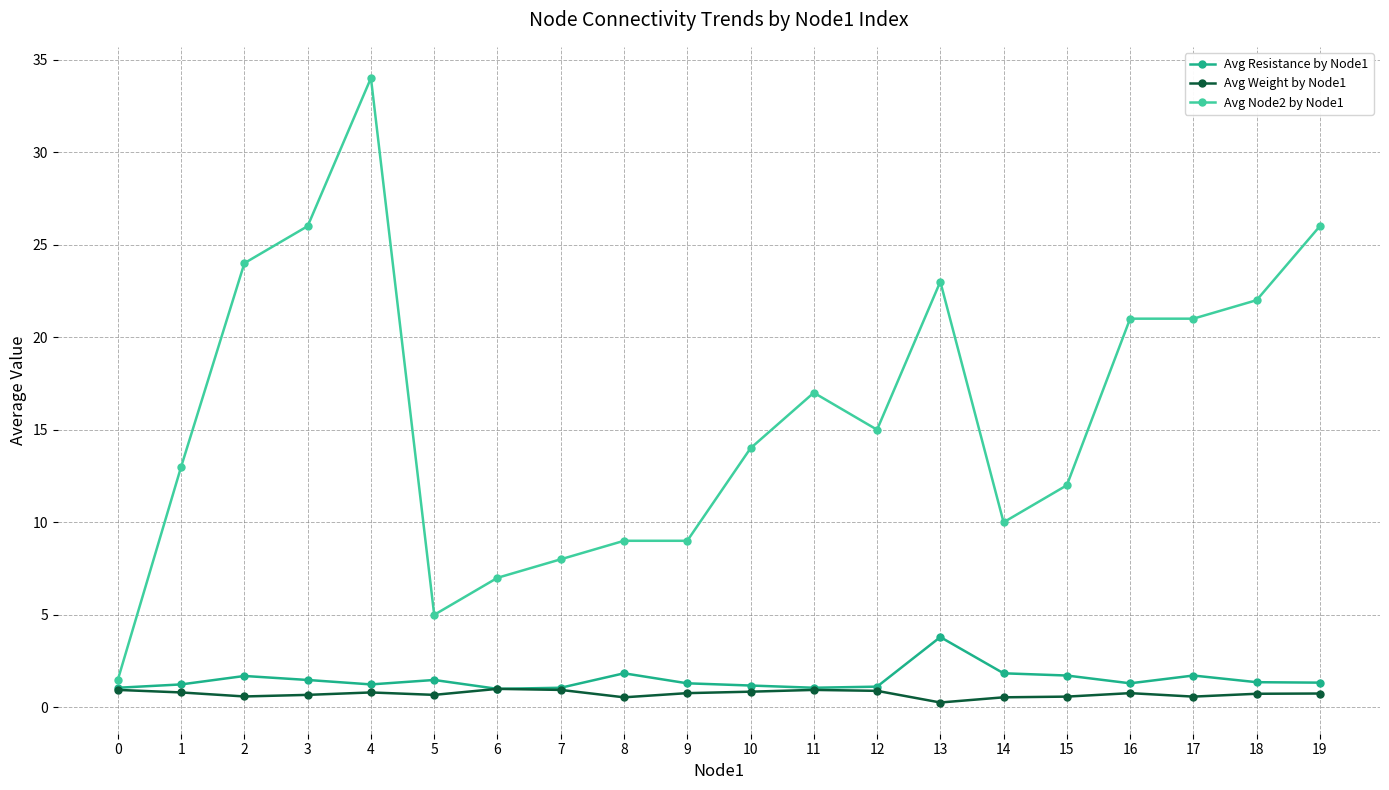

Which series has the widest spread of values?

Avg Node2 by Node1